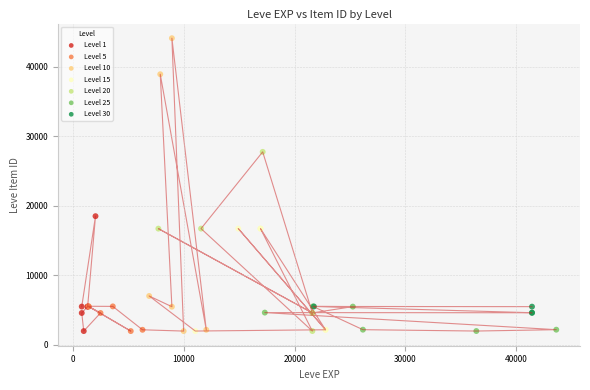

Which series has the widest spread of Y values?

Level 10